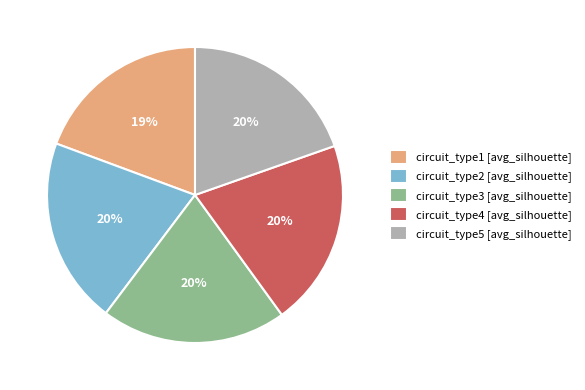

Is the sum of circuit_type4 [avg_silhouette] and circuit_type1 [avg_silhouette] greater than half?

No